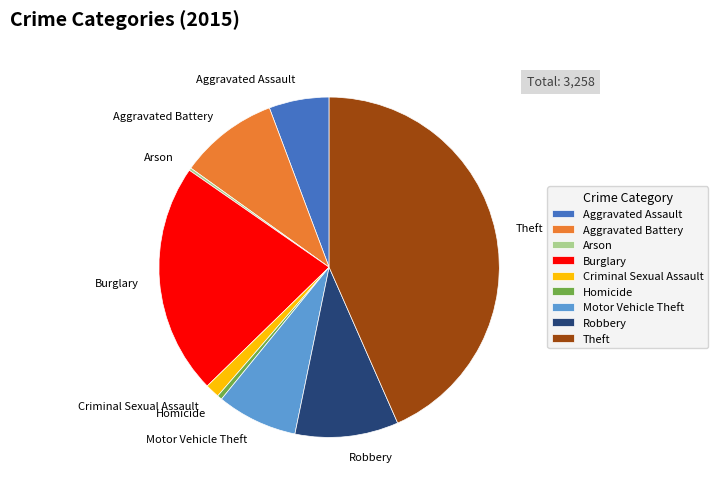

True or false: Aggravated Battery accounts for 9% of the total.

True